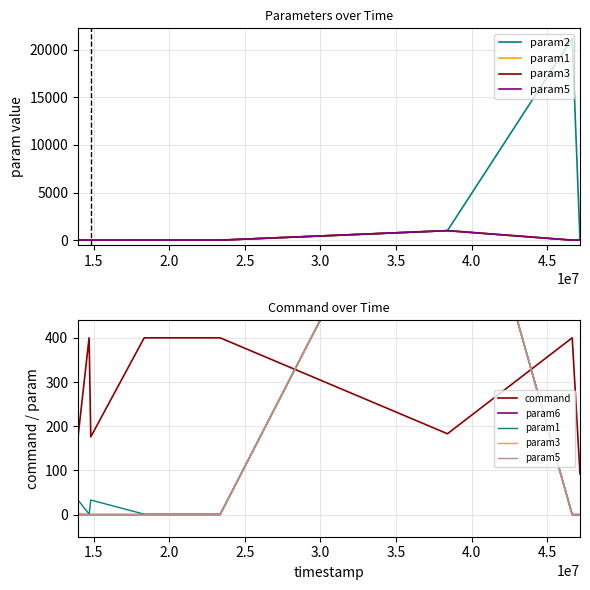

Reading left to right, what are all the values shown in this chart?

param2: 4	0	6	0	0	0	999	21196	0
param1: 33	1	33	1	1	1	999	0	0
param3: 3	0	0	0	0	0	999	0	0
param5: 0	0	0	0	0	0	999	0	0
command: 176	400	176	400	400	400	183	400	92
param6: 0	0	0	0	0	0	999	0	0